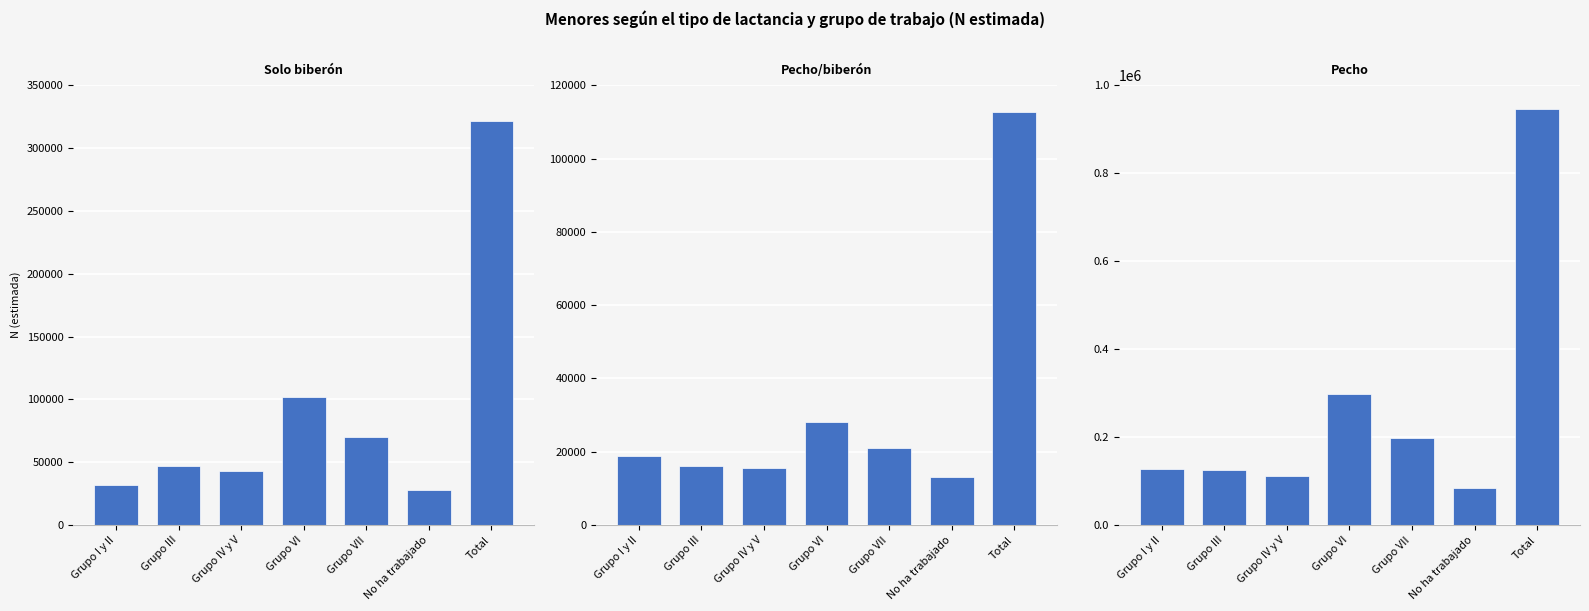

What are all the series names shown in the legend?

Solo biberón, Pecho/biberón, Pecho